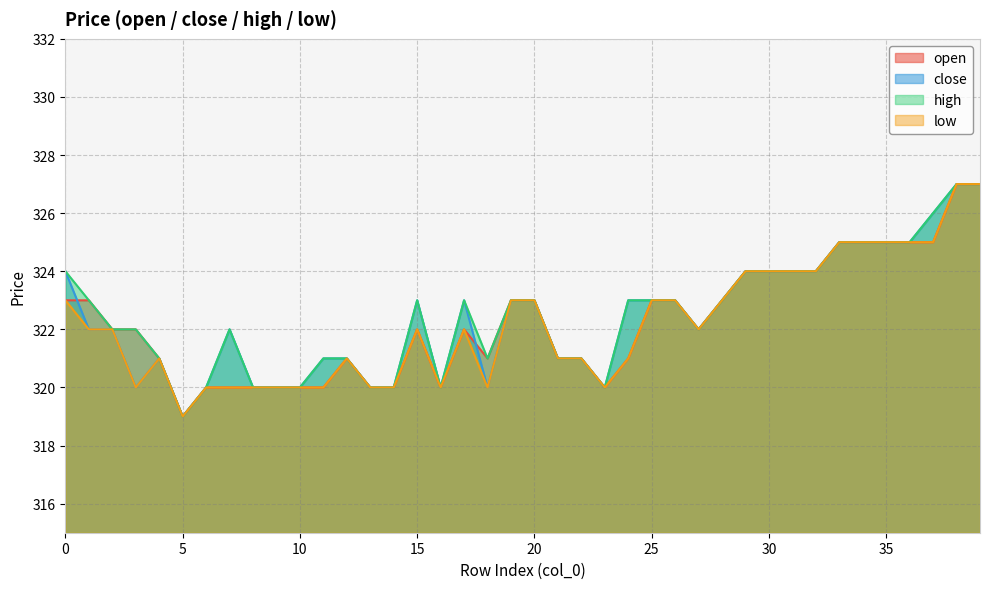

How many lines are shown in the chart?

4